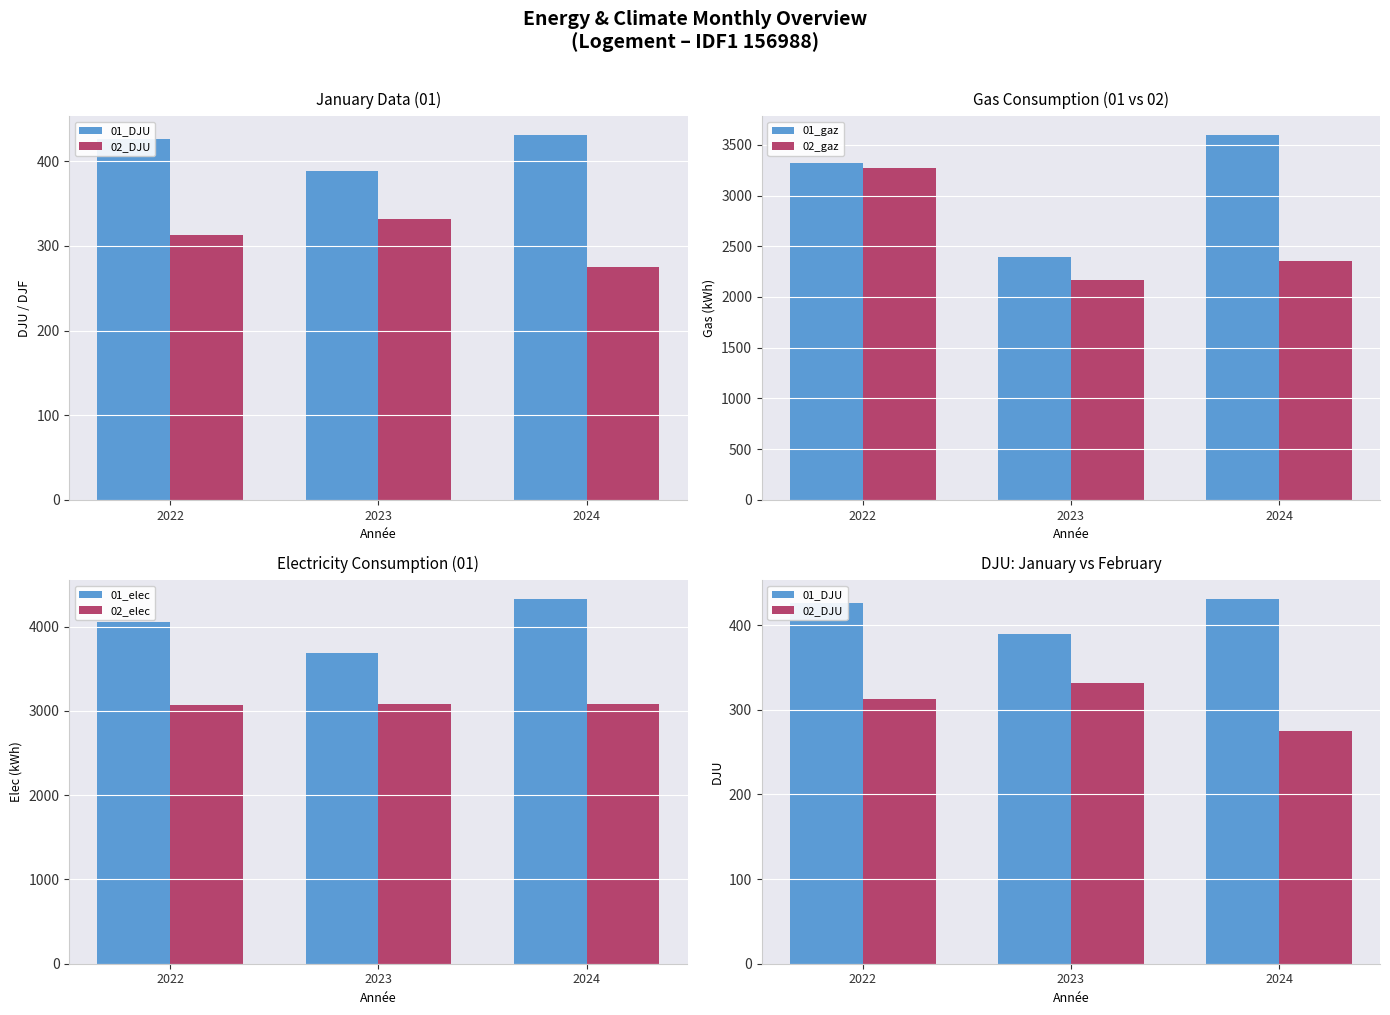

How many data points does each series have?

3